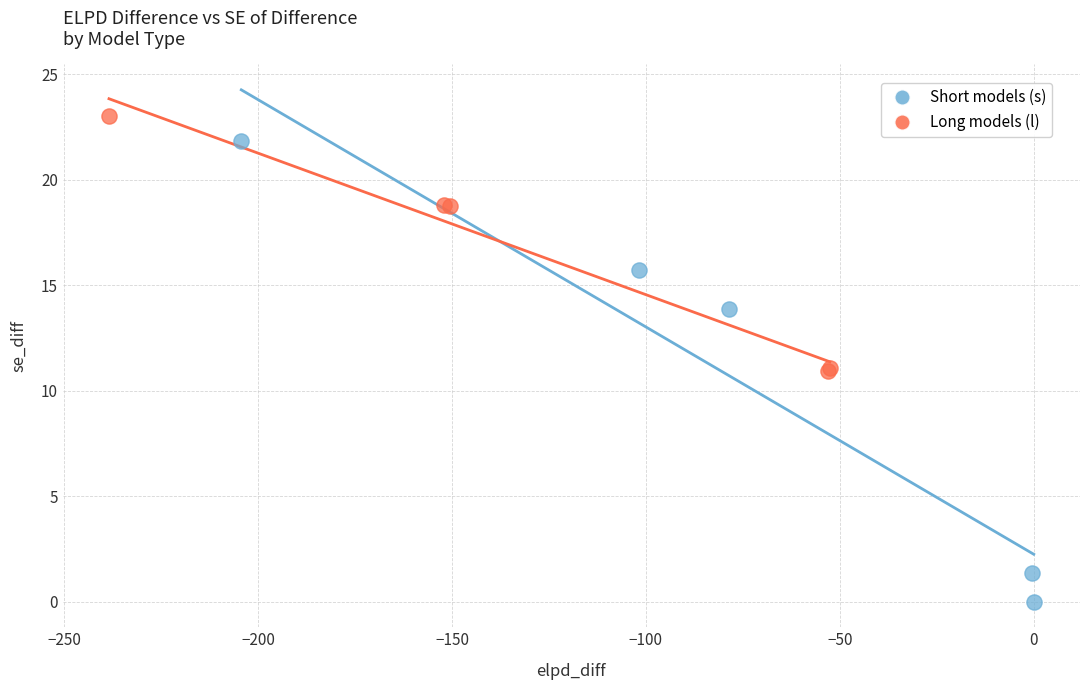

Which series reaches the maximum Y coordinate?

Long models (l)